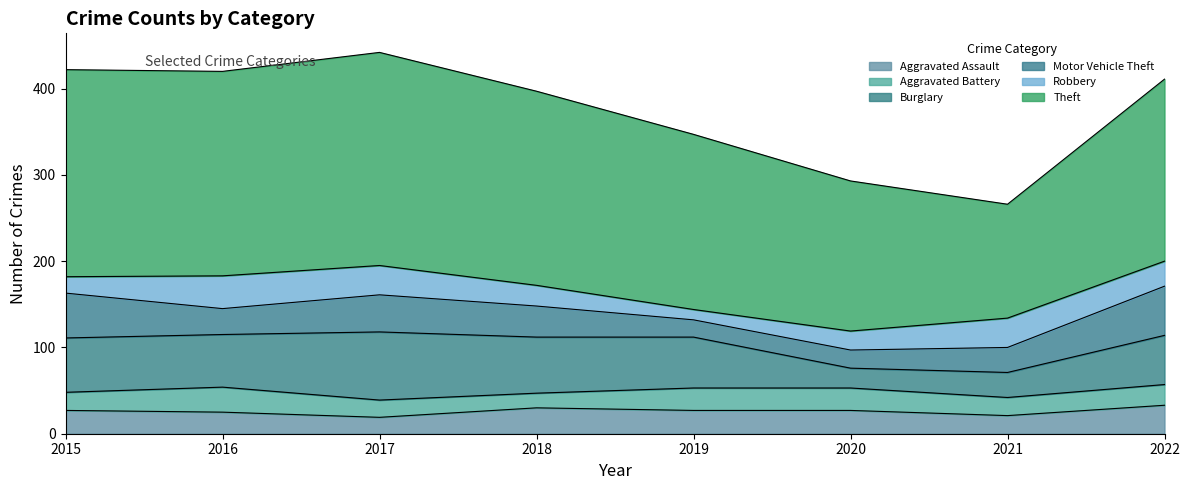

Between 2015 and 2020, which series saw the biggest shift?

Theft